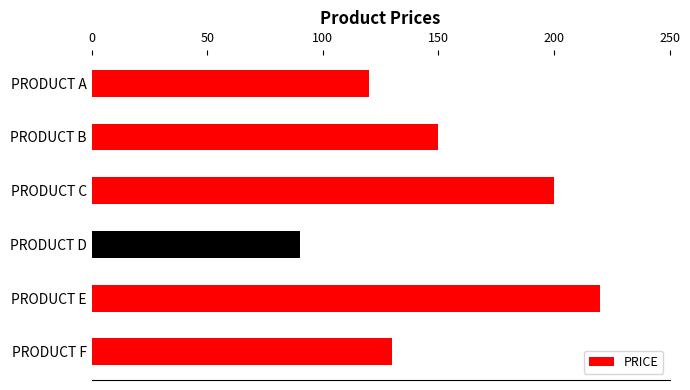

How many categories are shown in the chart?

6